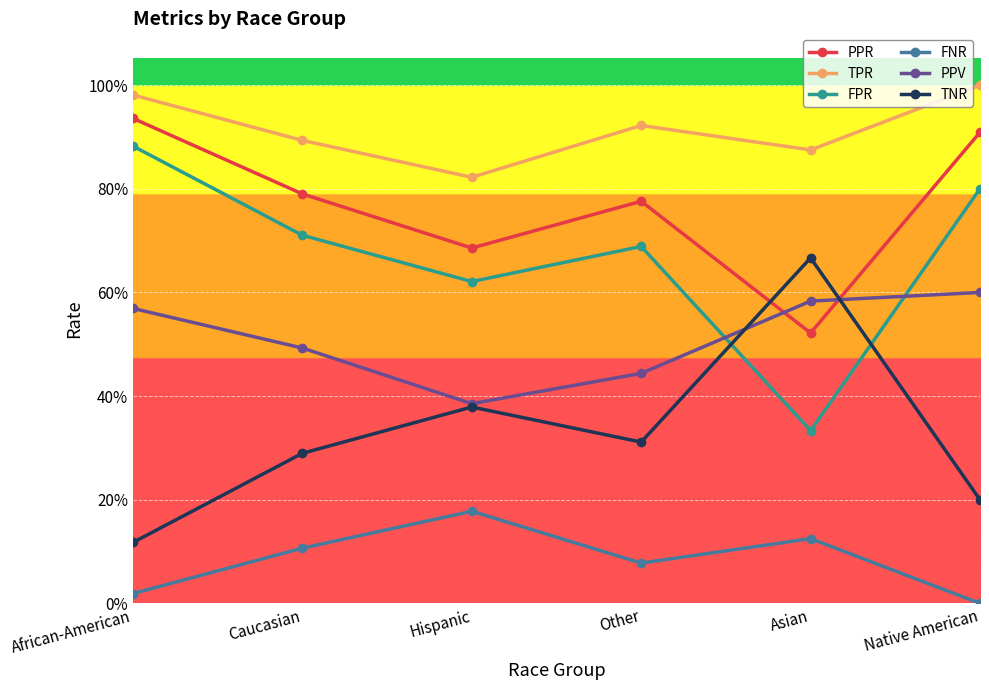

What is the label of the 2nd point from the left?

Caucasian